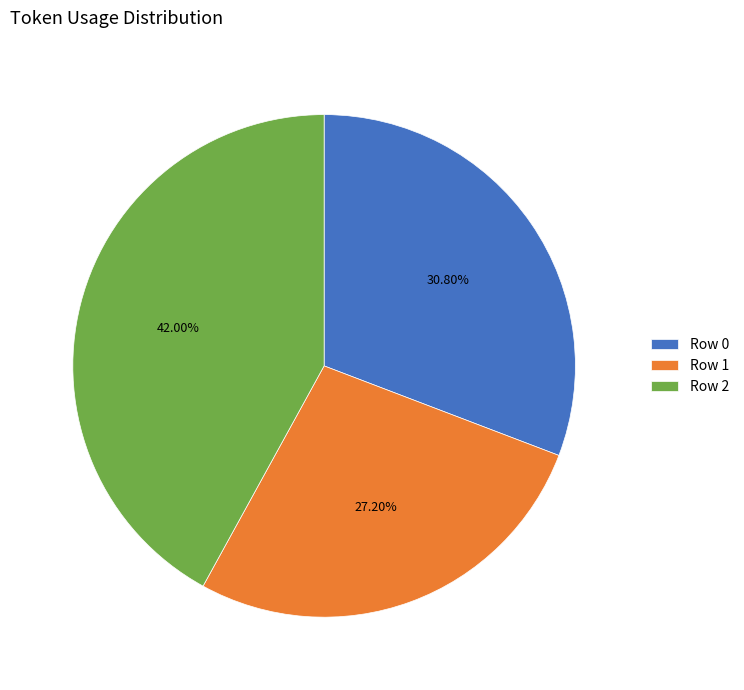

What is the largest slice in the pie chart?

Row 2